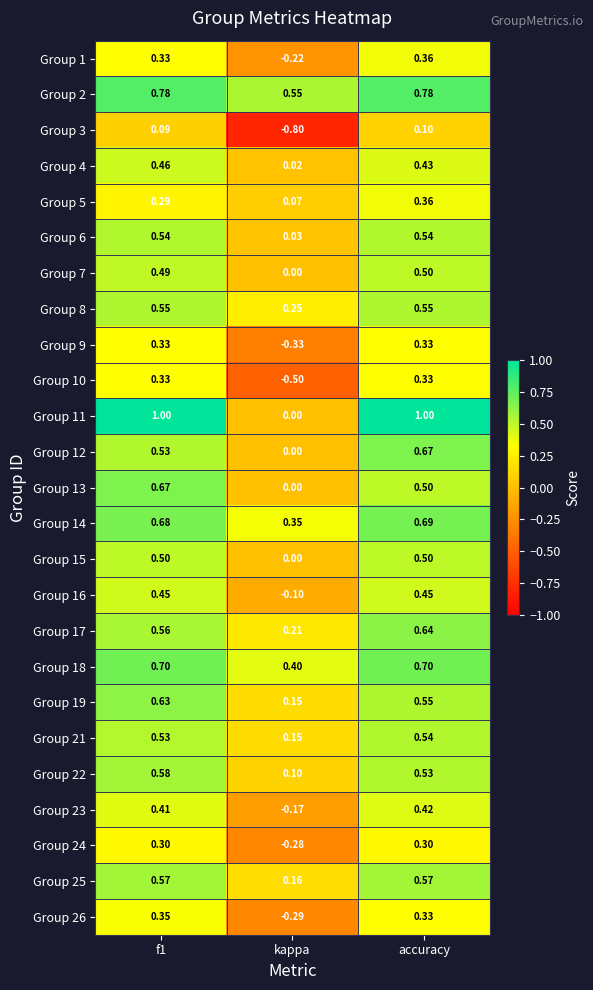

Where is Group 18 nearest to the value 0?

kappa